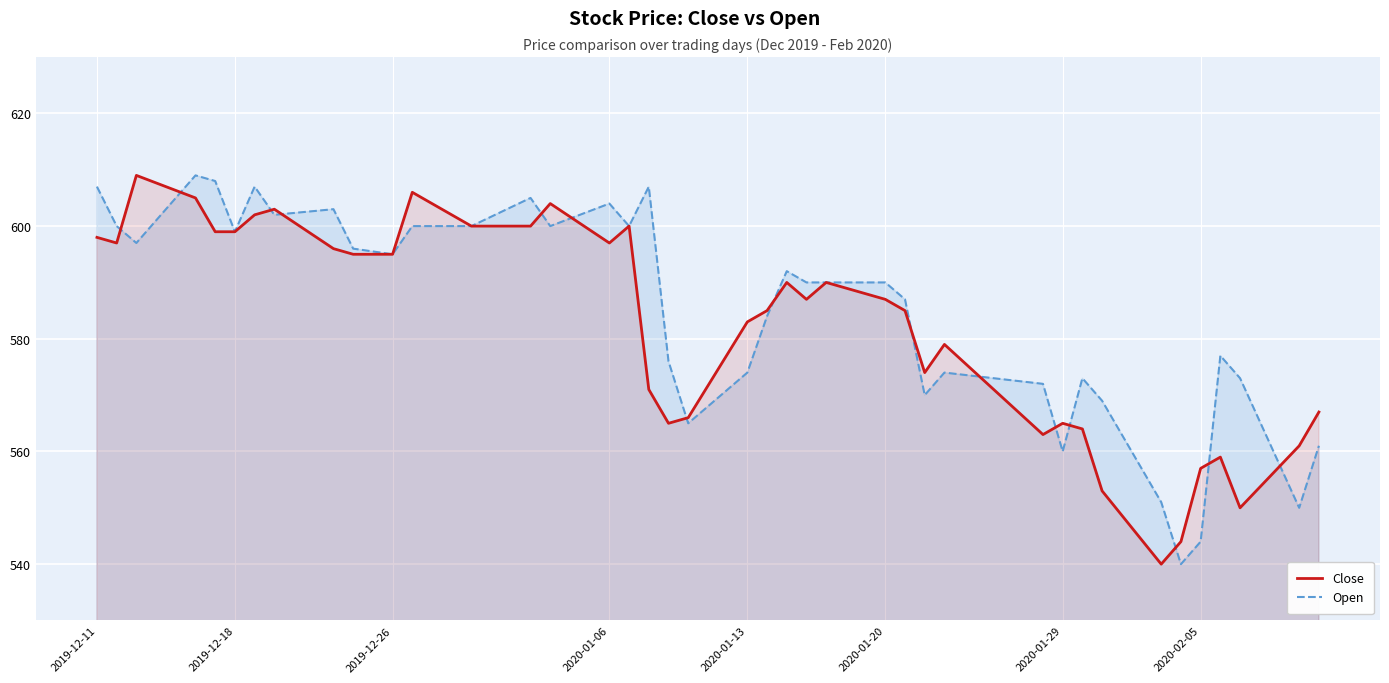

The value of Close at 2020-02-05 is 914. True or false?

False